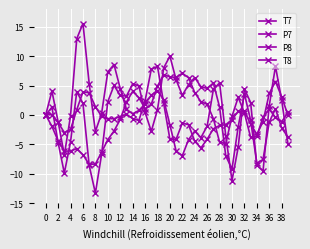

What is the difference between the second highest and minimum values in the P8 series?

13.4